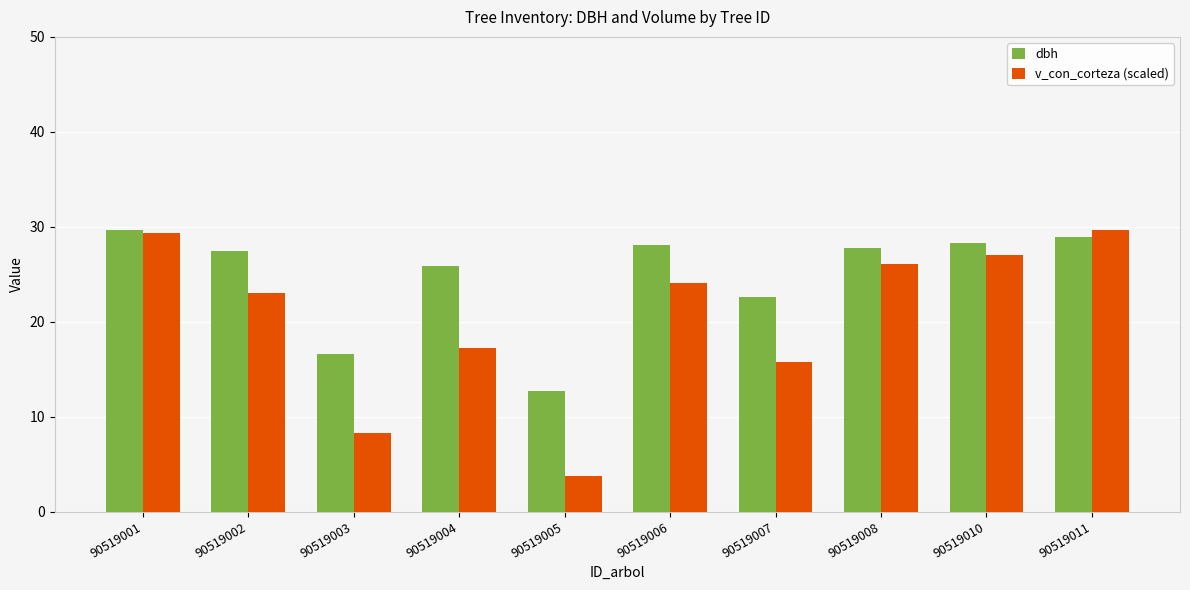

What is the lowest value of the dbh series?

12.7